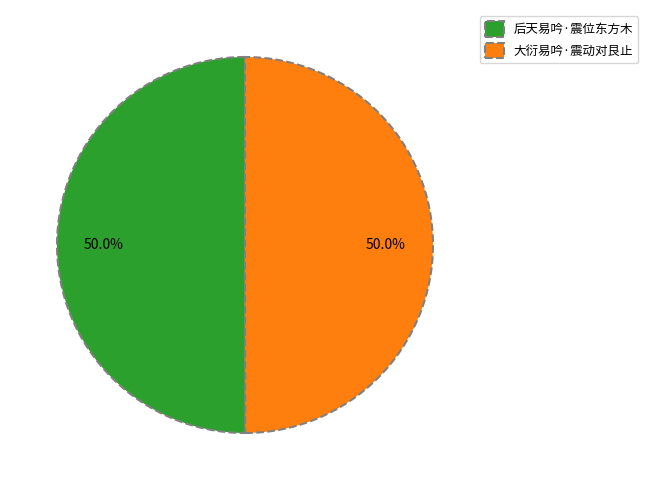

What percentage do 后天易吟·震位东方木 and 大衍易吟·震动对艮止 together represent?

100.0%